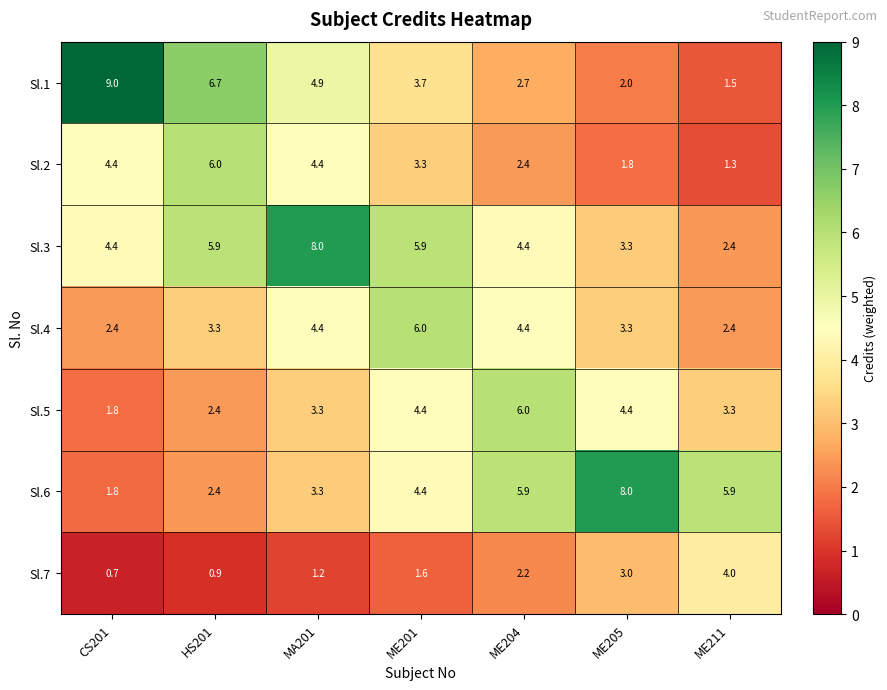

The Sl.1 series shows 2.0 at ME205. True or false?

True